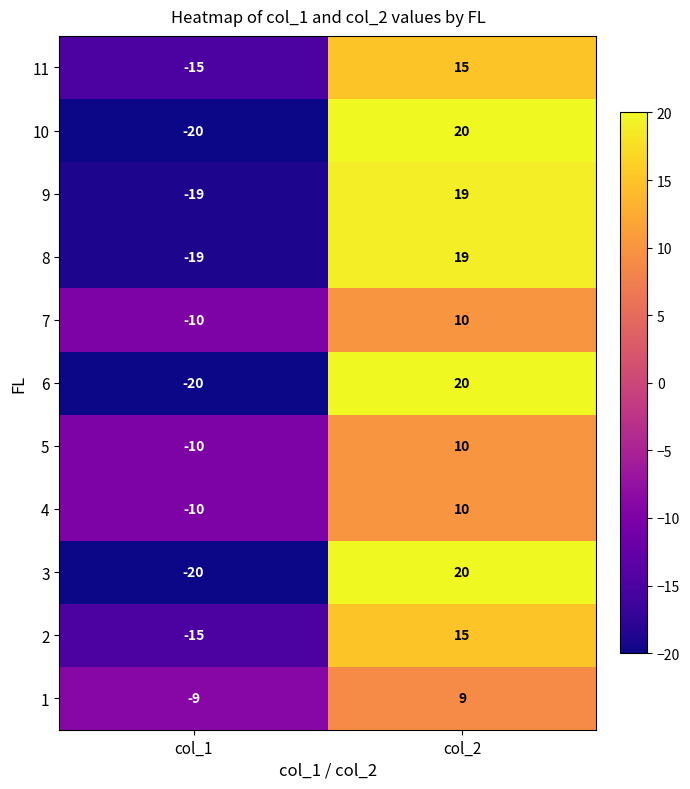

At which category is the sum across all series the highest?

col_2